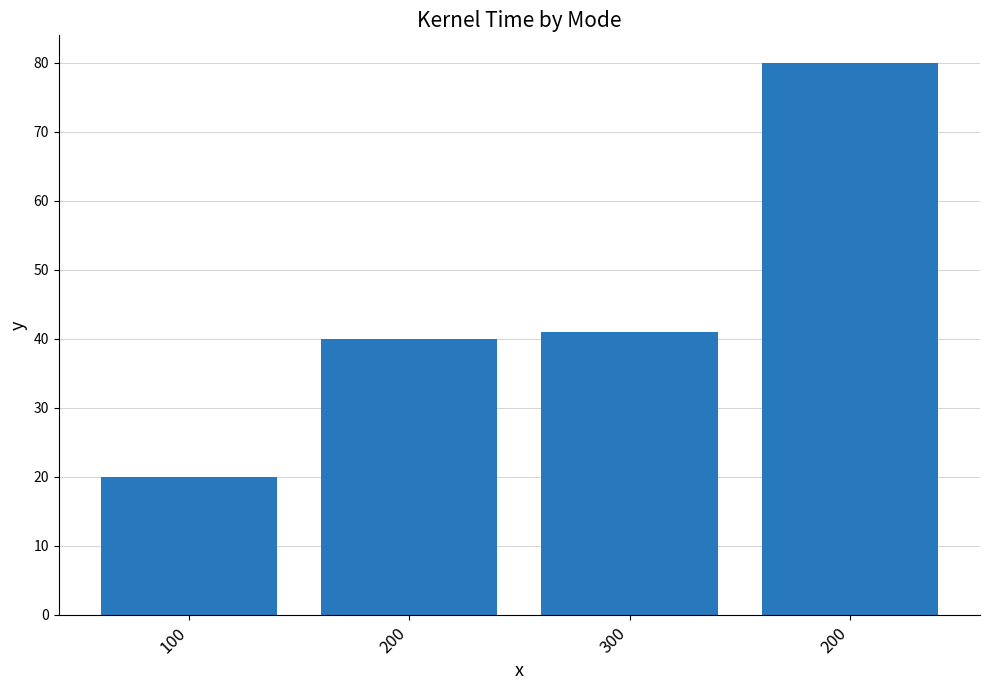

How many categories are shown in the chart?

4